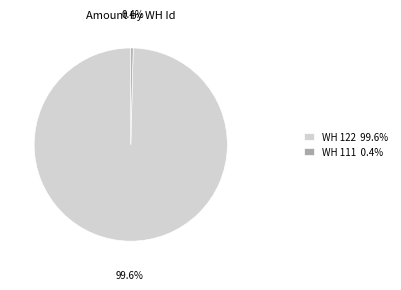

Does WH 111 0.4% account for over 50% of the chart?

No